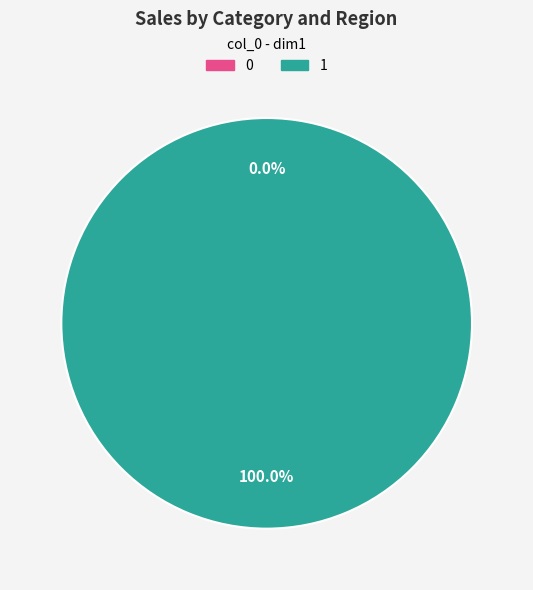

Is it true that 1 is 91% of the pie?

False